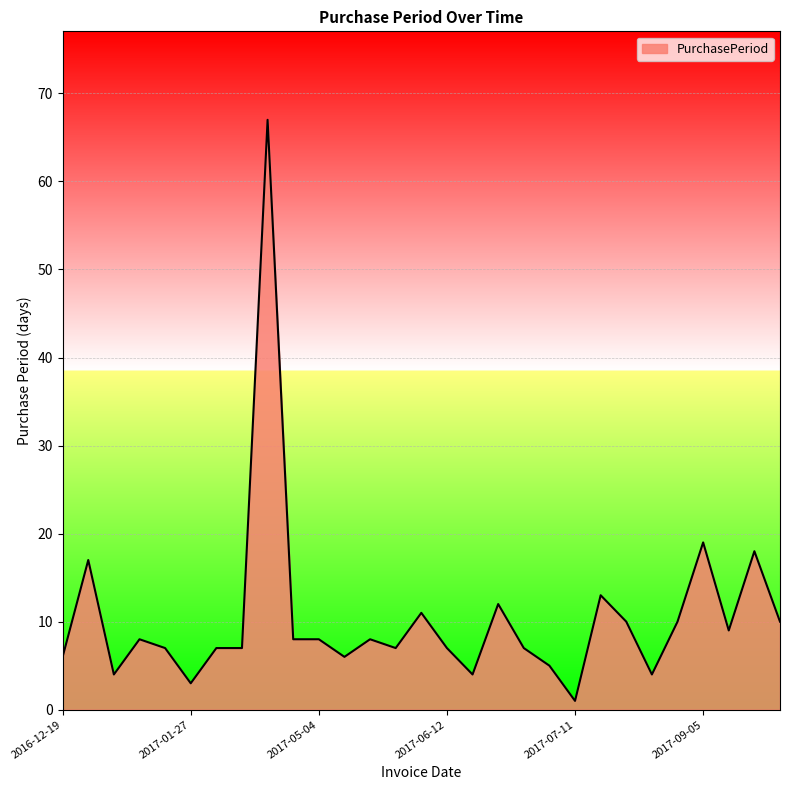

What is the difference between the maximum and minimum values?

66